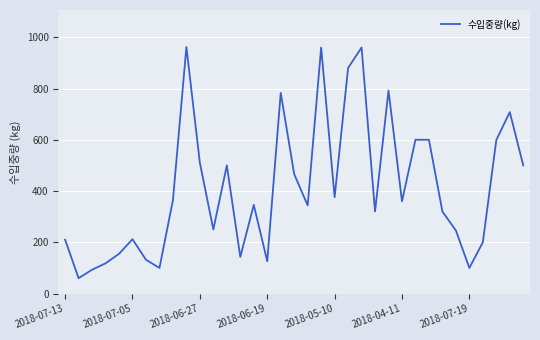

How many interior local valleys (lower than both neighbors) does the data have?

10